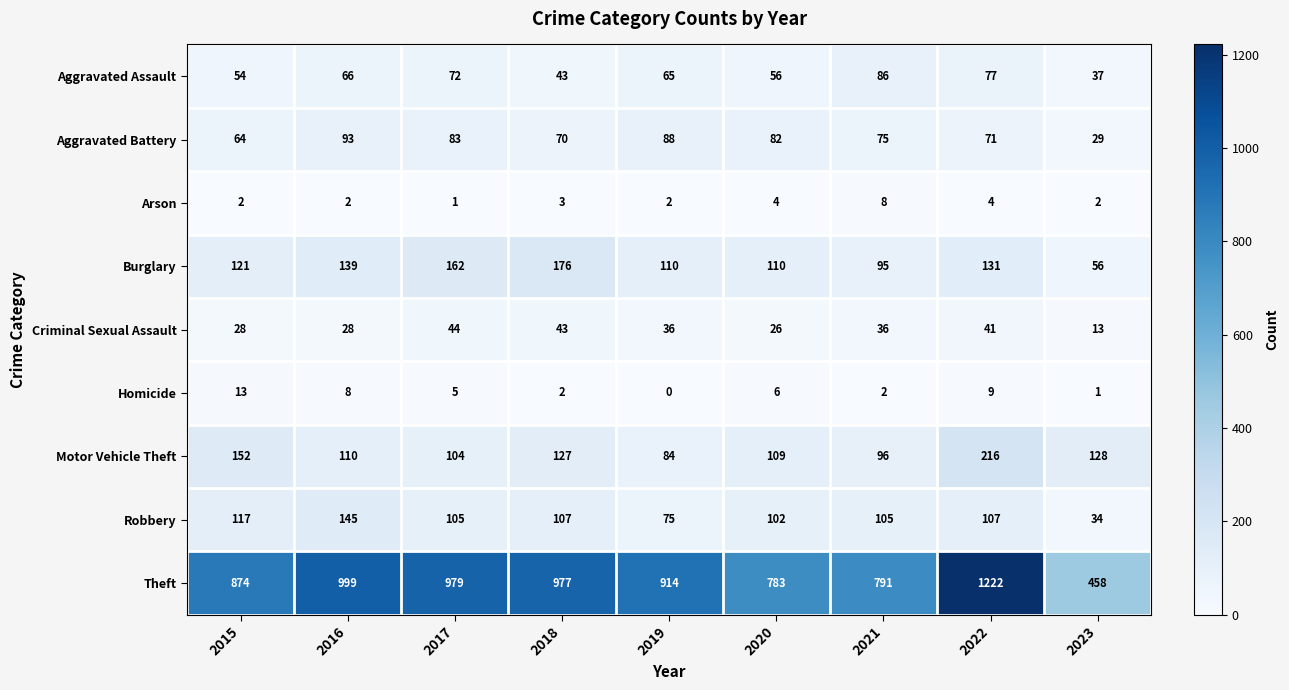

Is it true that Burglary equals 55 at 2019?

False